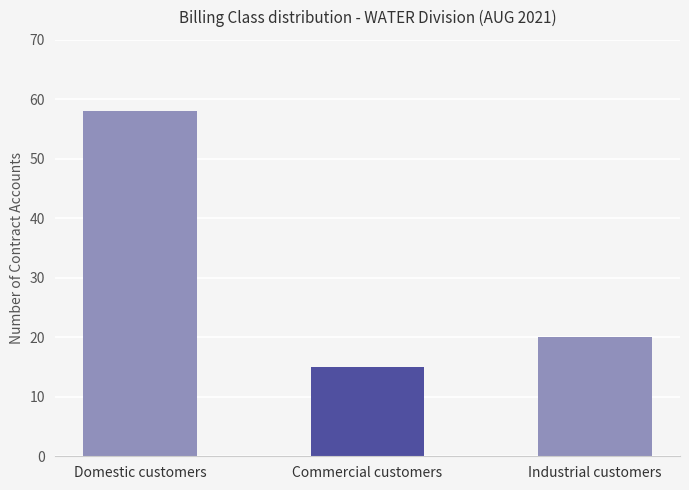

What is the difference between the values at Commercial customers and Domestic customers?

43